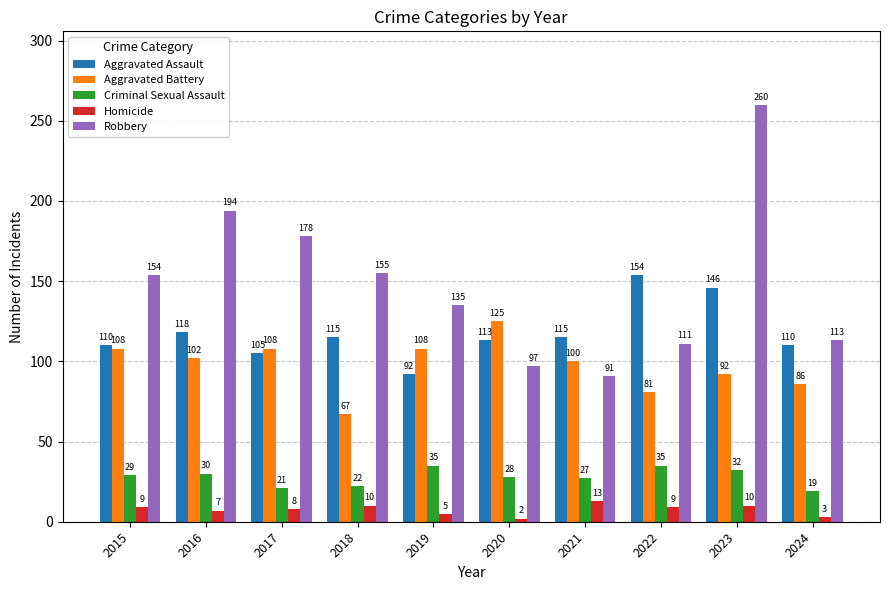

Where is Aggravated Assault nearest to the value 123?

2016